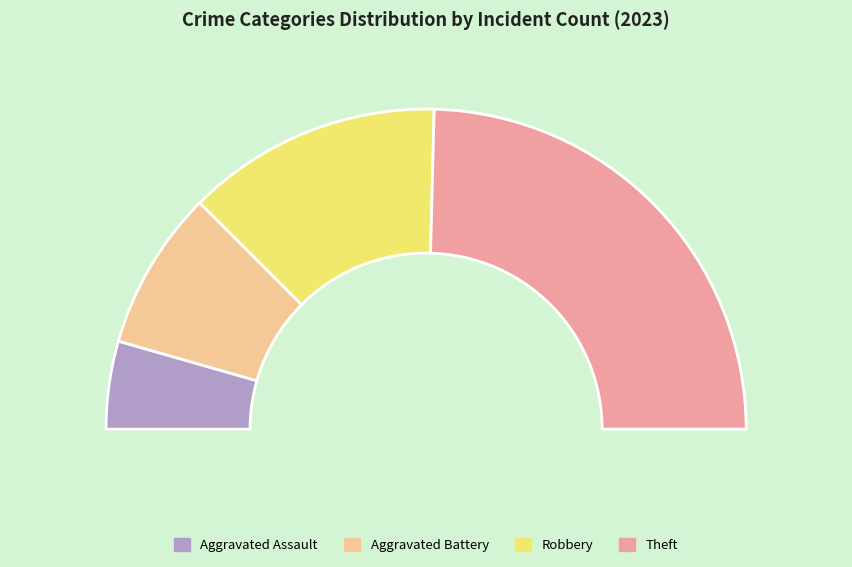

To the nearest percent, what is the combined percentage of Aggravated Battery and Robbery?

42%